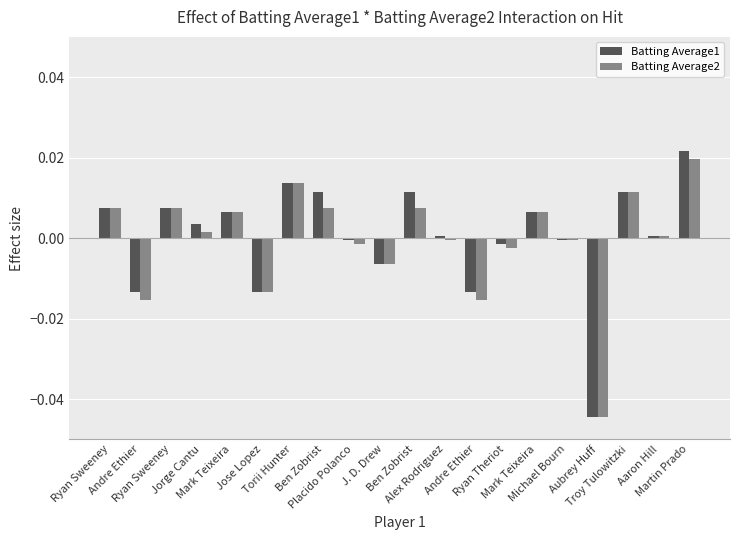

At which category is the sum across all series the highest?

Martin Prado